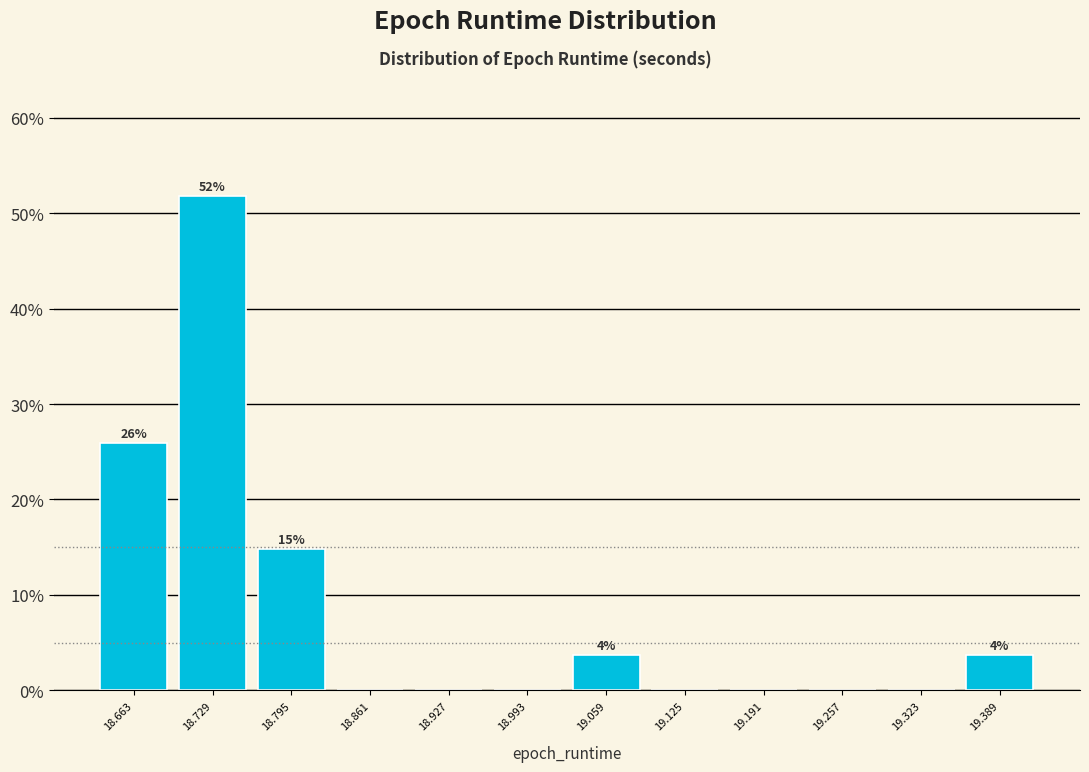

Which range on the x-axis has the tallest bar?

18.70 to 18.76